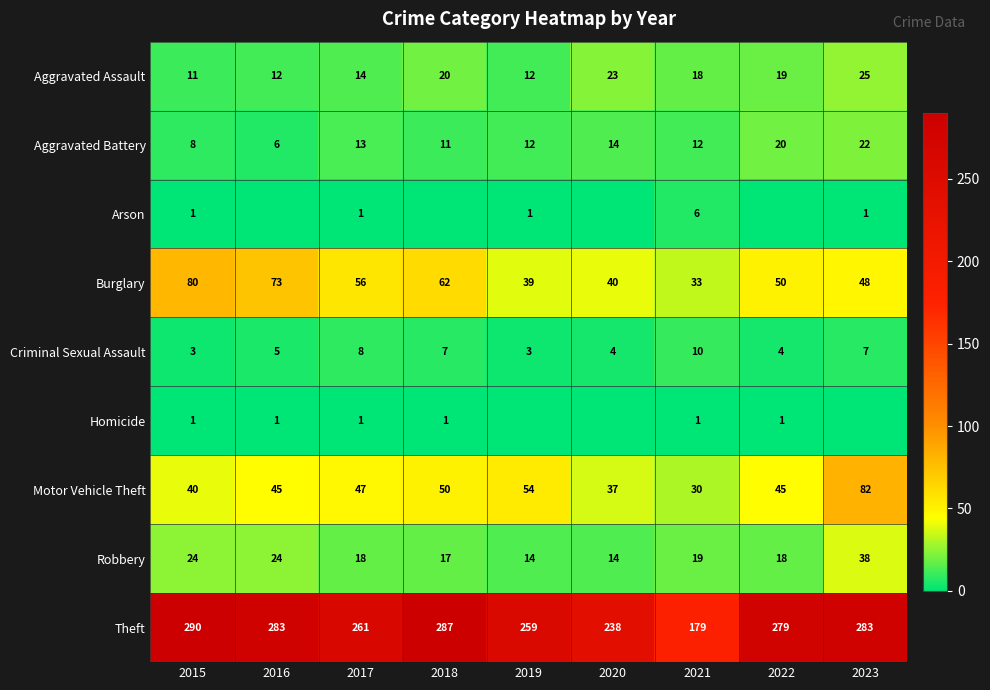

At which category is the sum across all series the highest?

2023